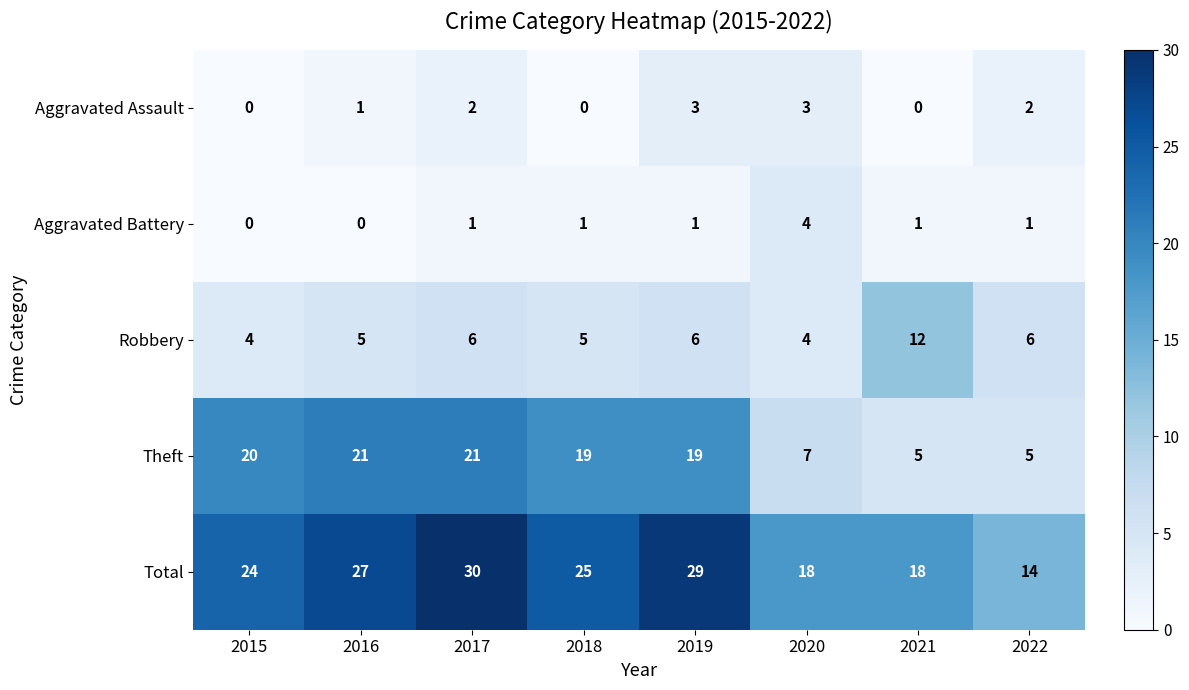

What is the difference between the second highest and minimum values in the Total series?

15